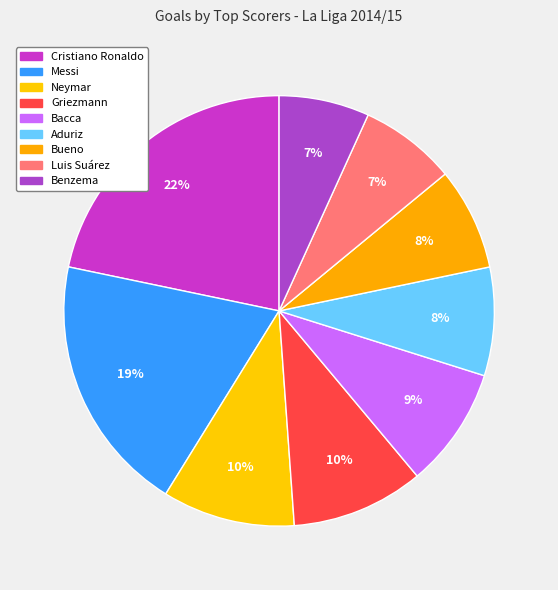

Count the number of slices in the pie.

9